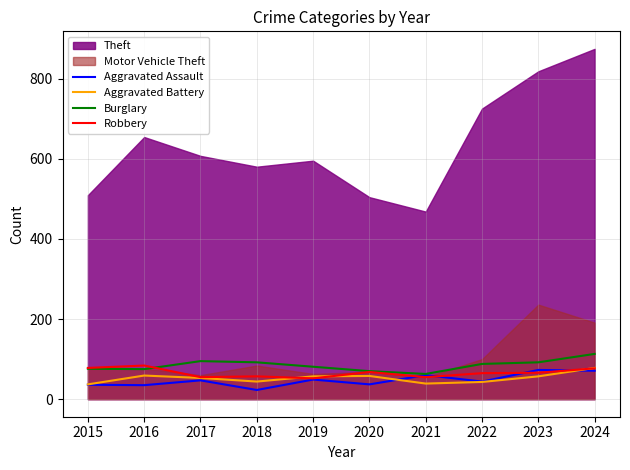

Is it true that Robbery equals 21 at 2024?

False